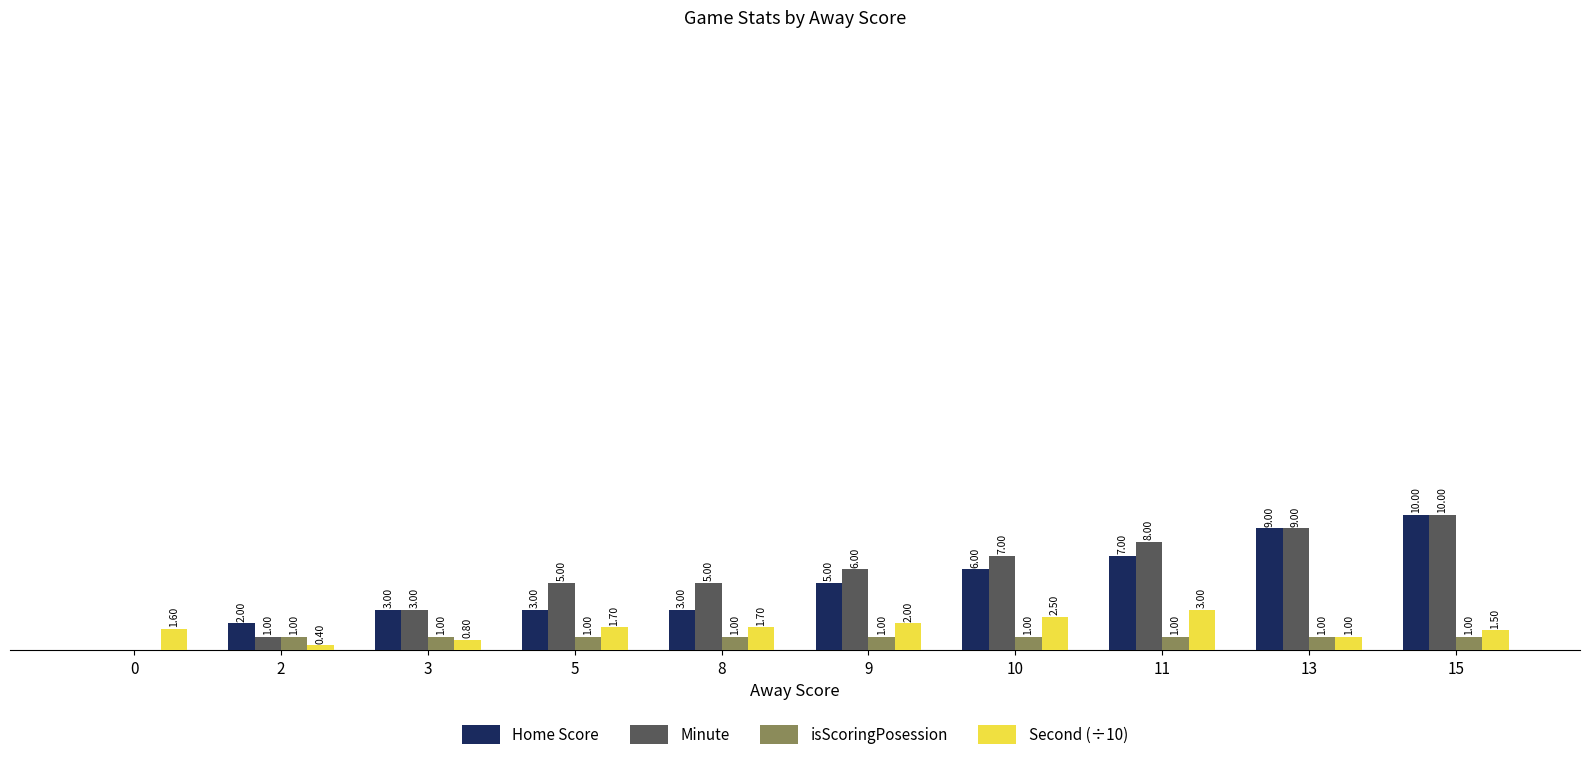

Which series has the largest total across all categories?

Minute